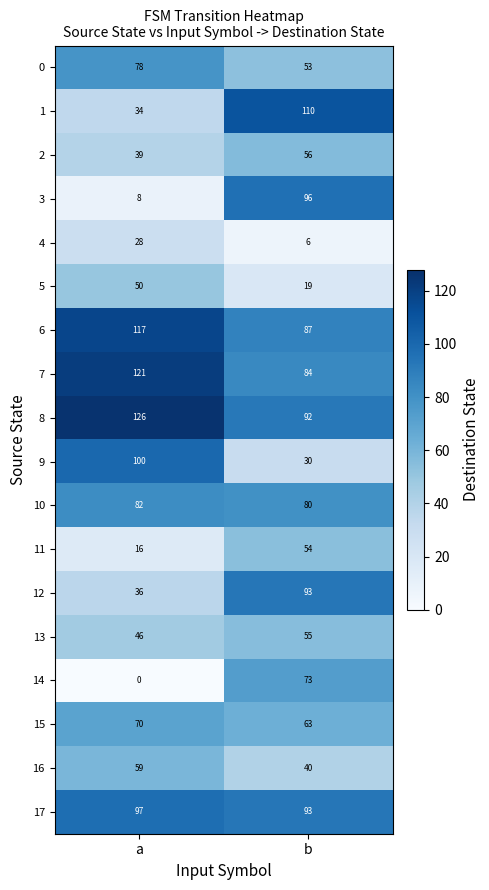

Which label corresponds to the smallest value in the chart?

a